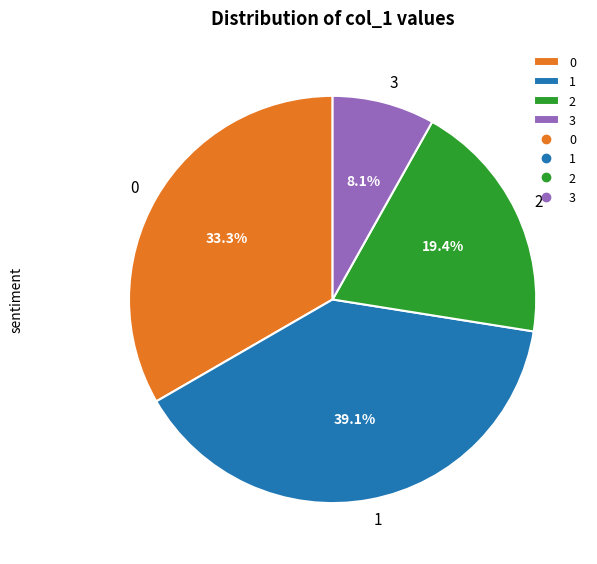

How many segments does this pie chart have?

4